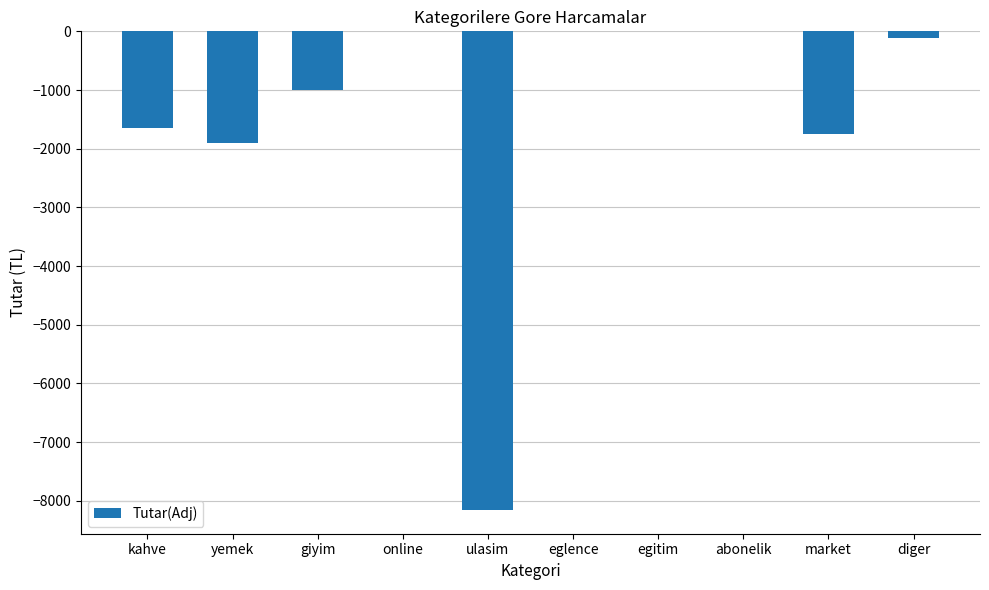

The value at yemek is -1900.5. True or false?

True